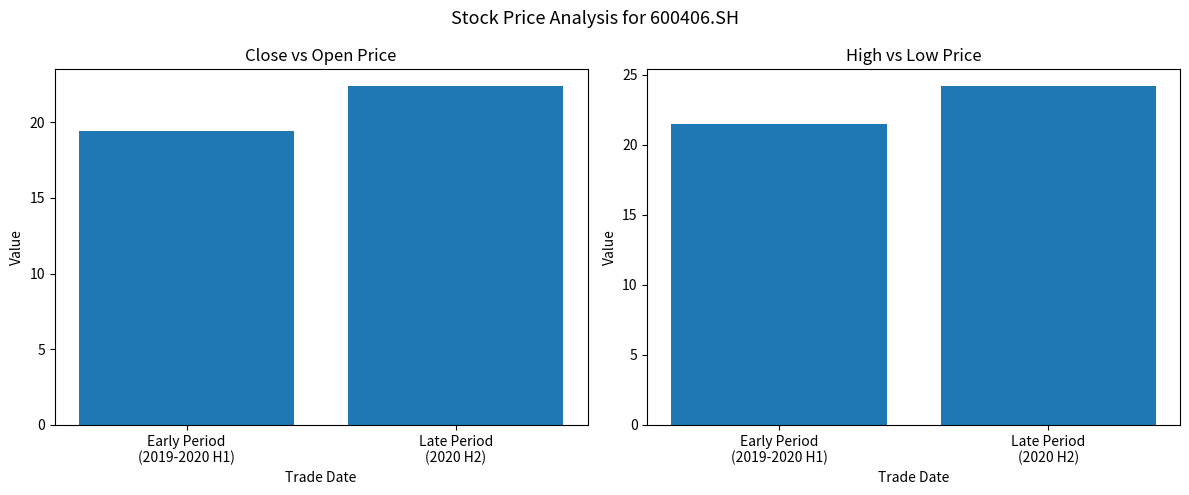

What is the approximate value of close at Late Period
(2020 H2)?

22.4